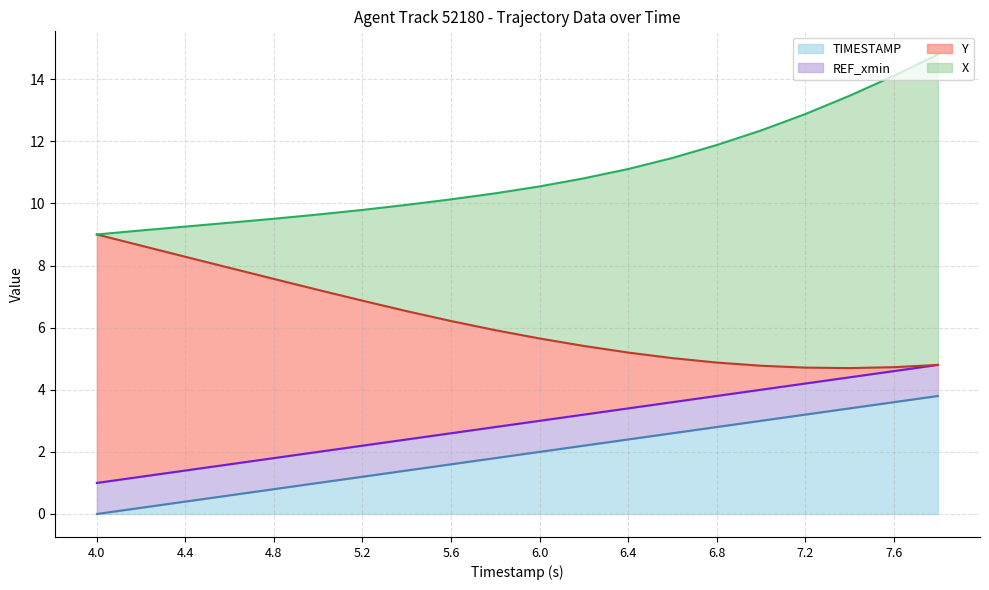

What is the maximum value for TIMESTAMP?

3.8